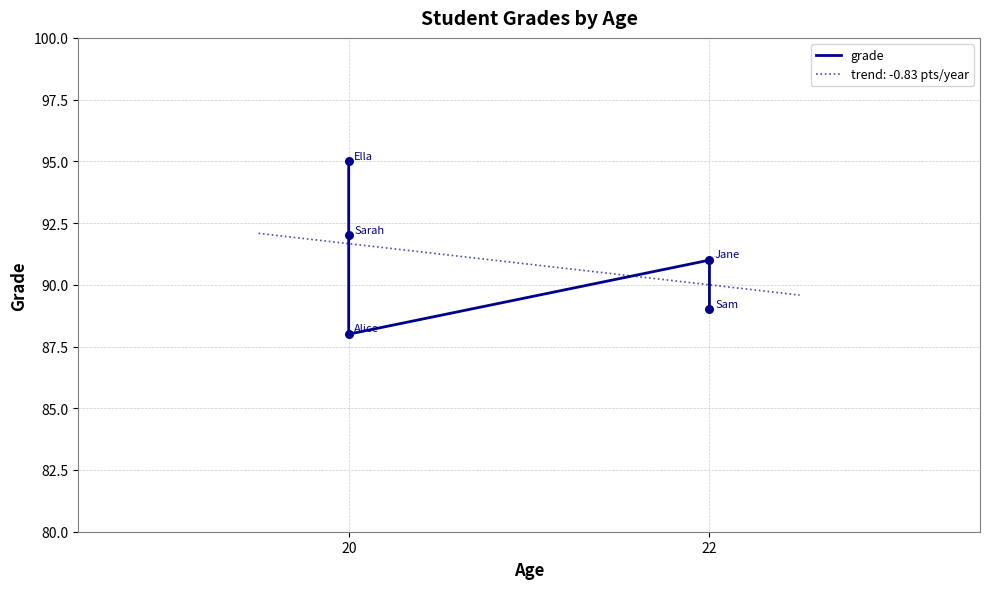

What is the highest value of the trend: -0.83 pts/year series?

92.1